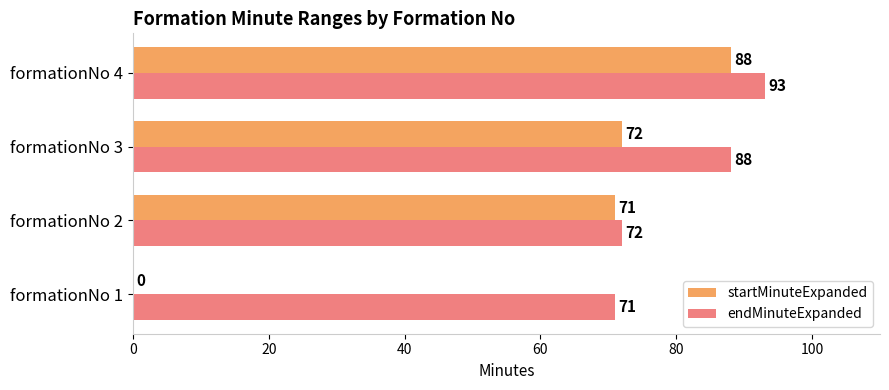

Is it true that endMinuteExpanded equals 71 at formationNo 1?

True